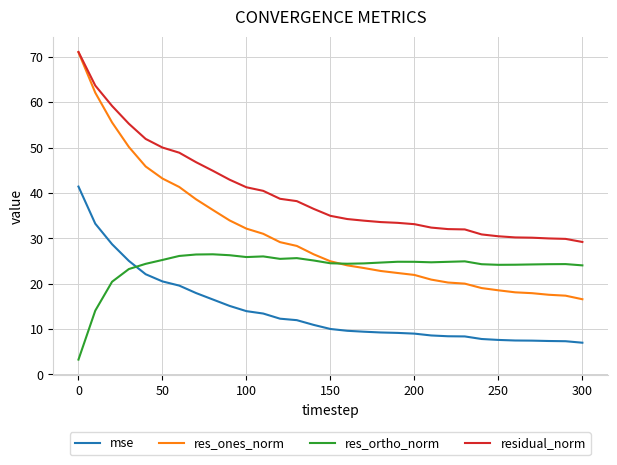

True or false: mse and residual_norm intersect in this chart.

False